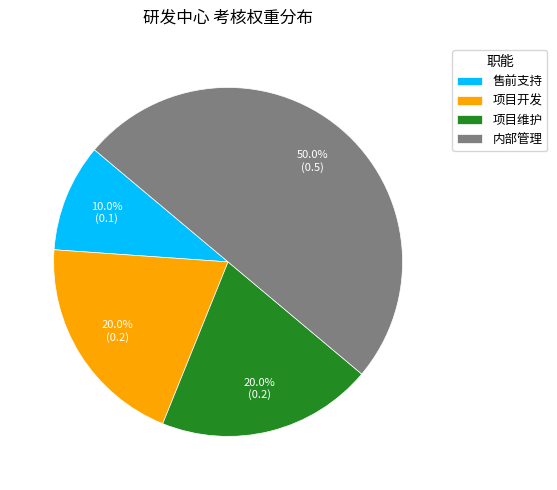

How many segments does this pie chart have?

4